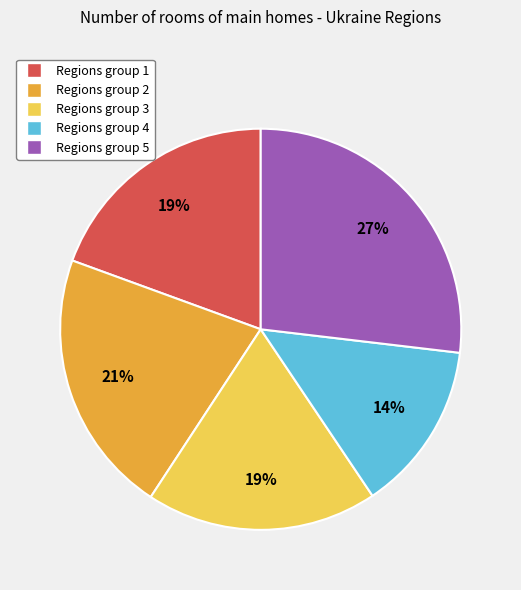

To the nearest percent, what portion does Regions group 1 represent?

19%